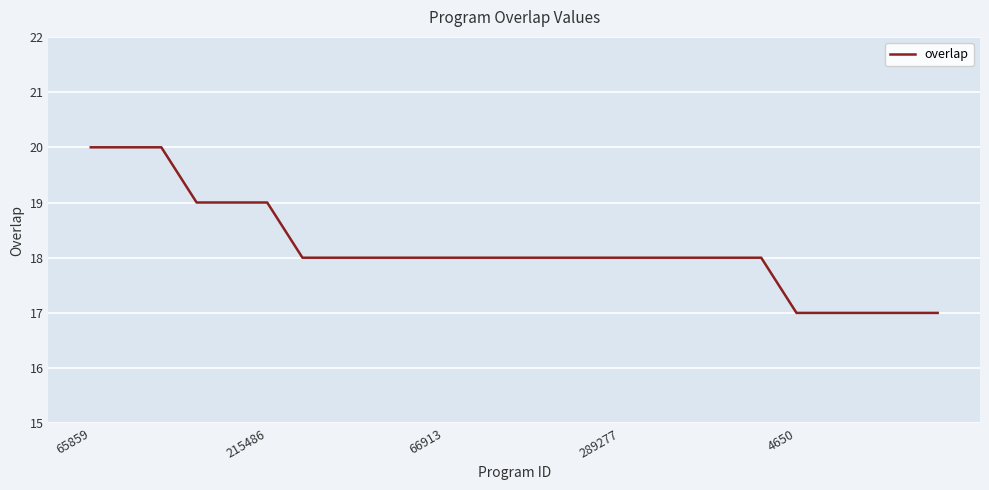

What is the difference between the maximum and minimum values?

3